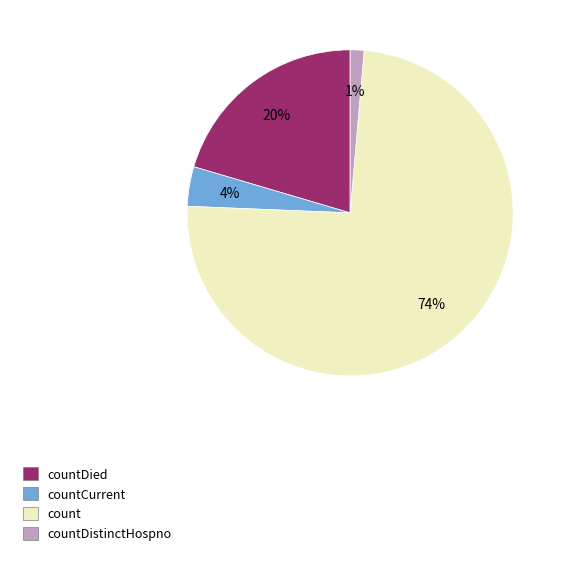

To the nearest percent, what is the average slice percentage?

25%